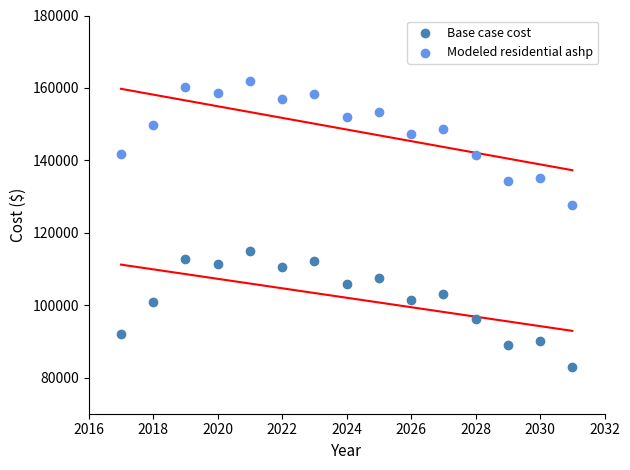

Which series contains the highest Y value?

Modeled residential ashp